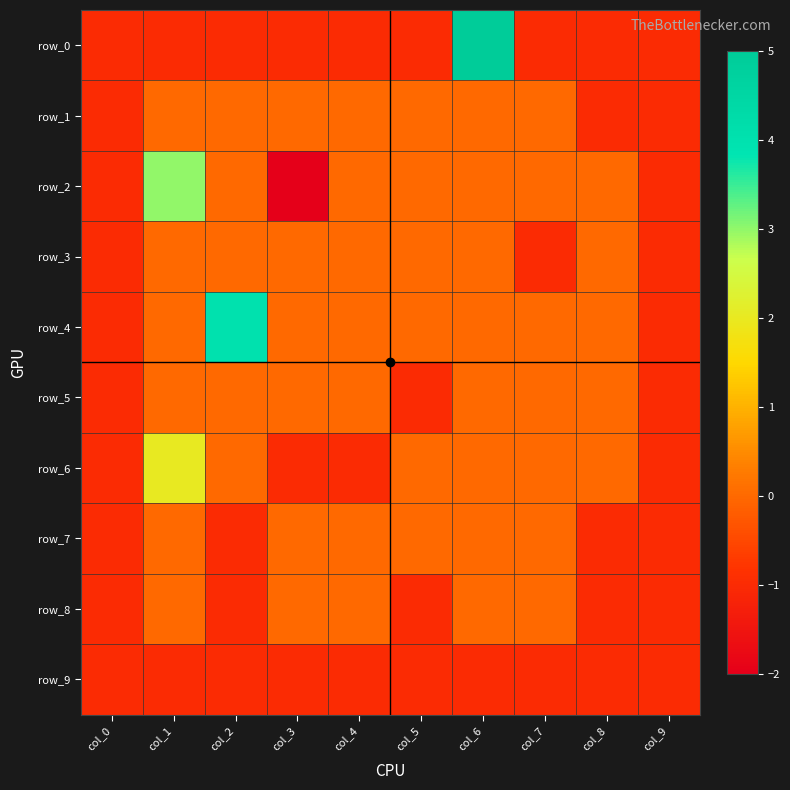

The row_6 series shows -1 at col_4. True or false?

True